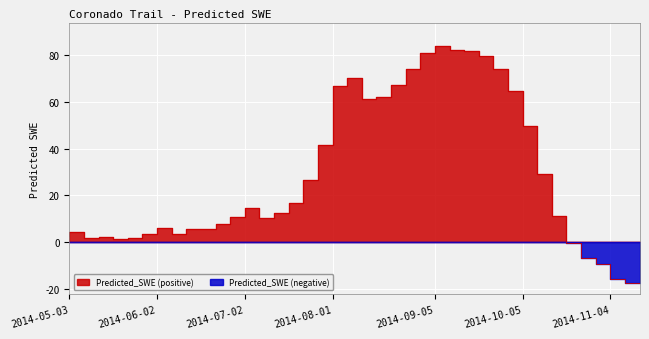

How many values are above zero?

35